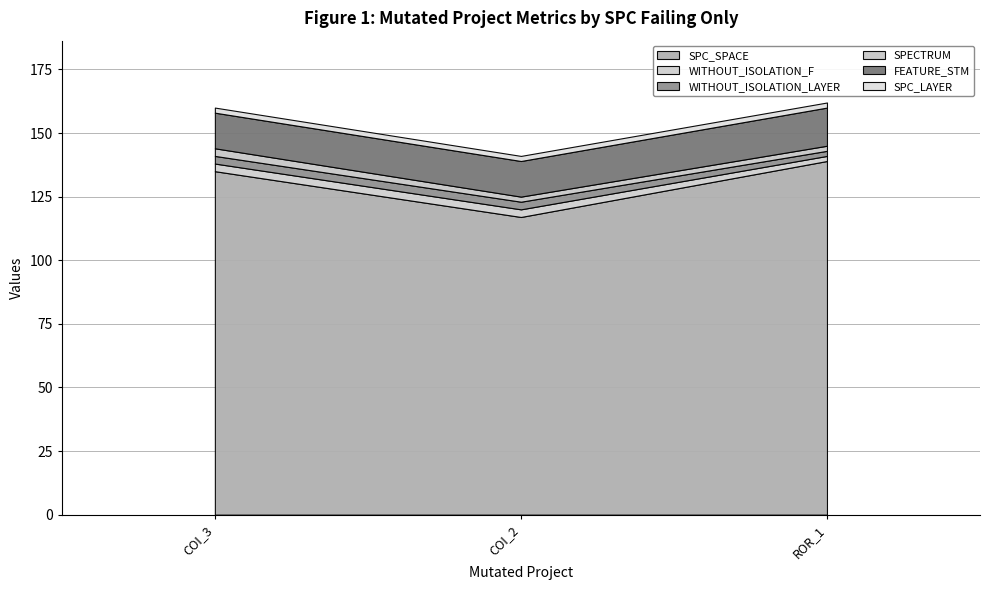

The value of SPC_LAYER at AutoResponder.EmailSystem.Client.COI_2 is 0. True or false?

False